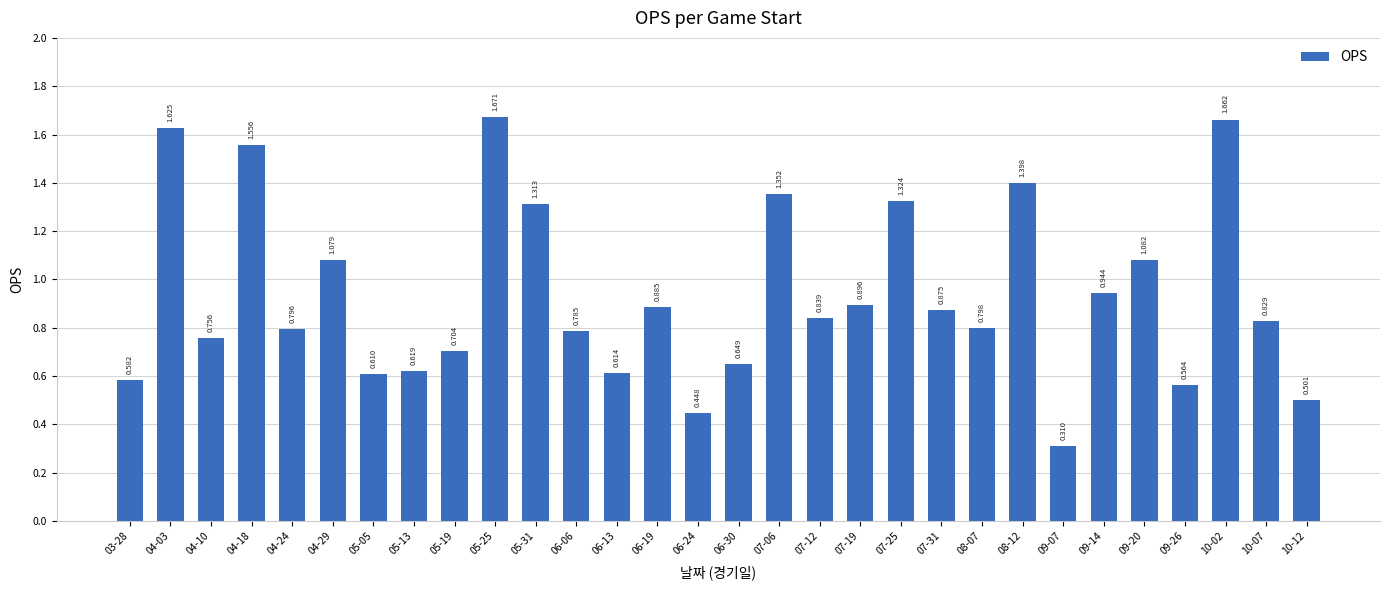

What is the value of the 30th bar from the left?

0.5